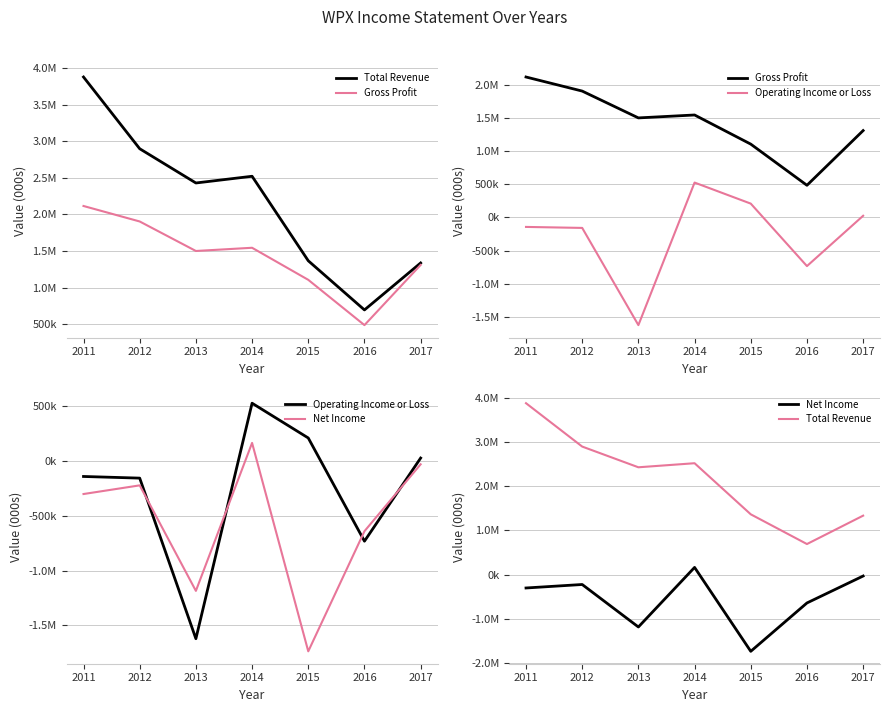

What are all the series names shown in the legend?

Total Revenue, Gross Profit, Operating Income or Loss, Net Income